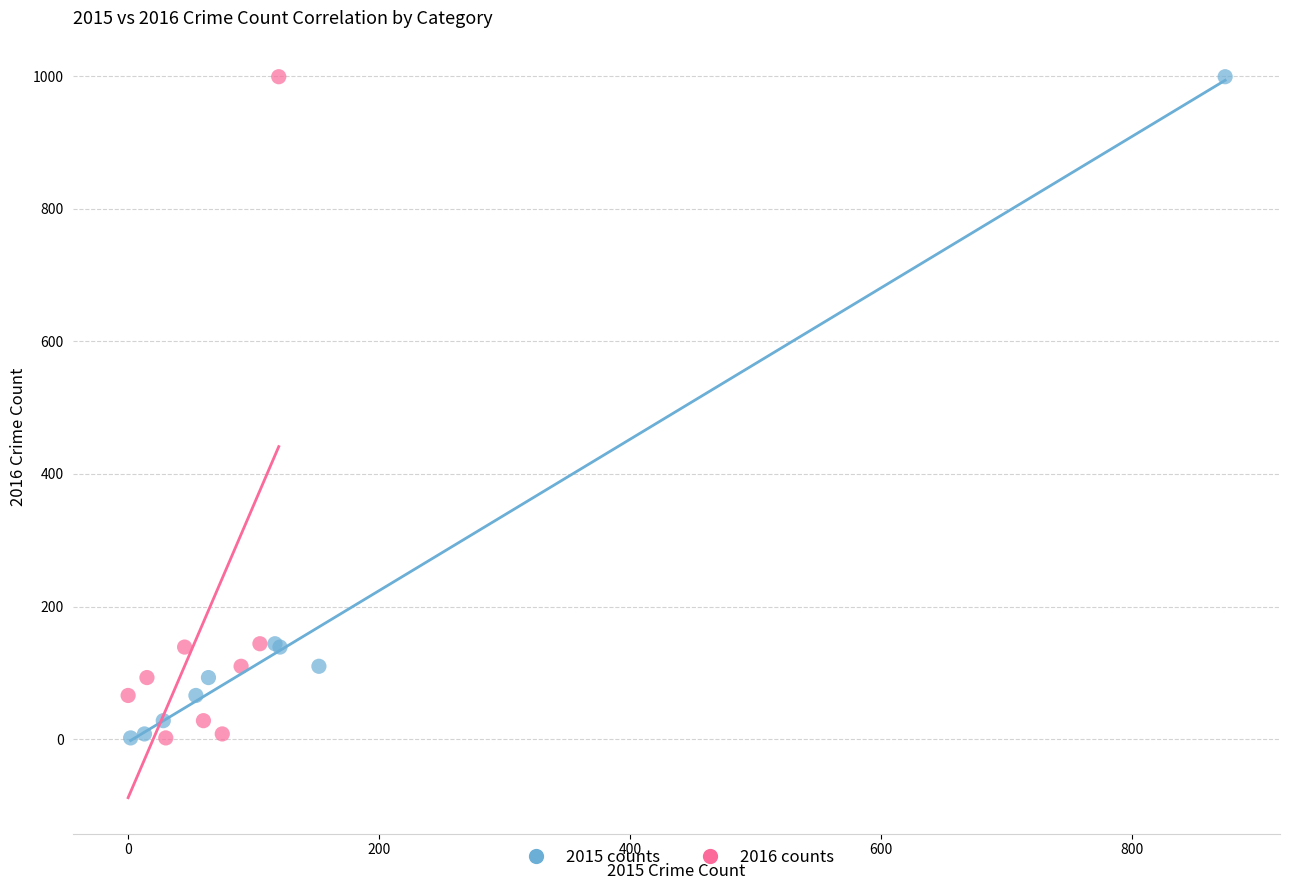

What are all the series names shown in the legend?

2015 counts, 2016 counts